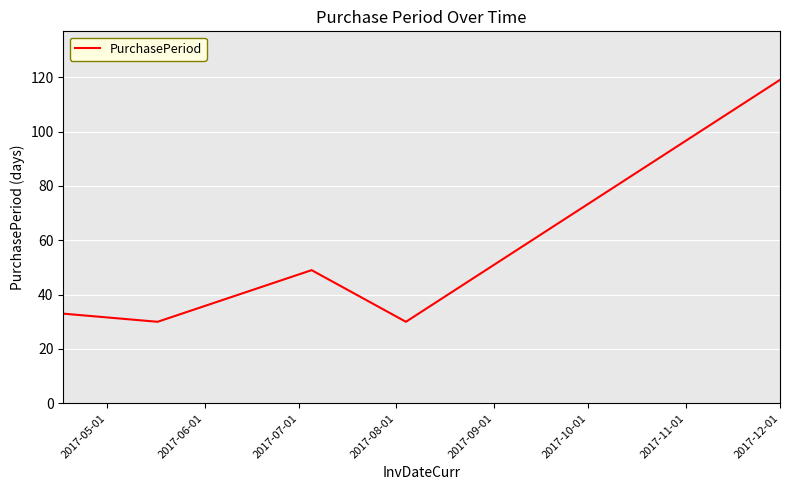

What is the difference between the second highest and second lowest values?

19